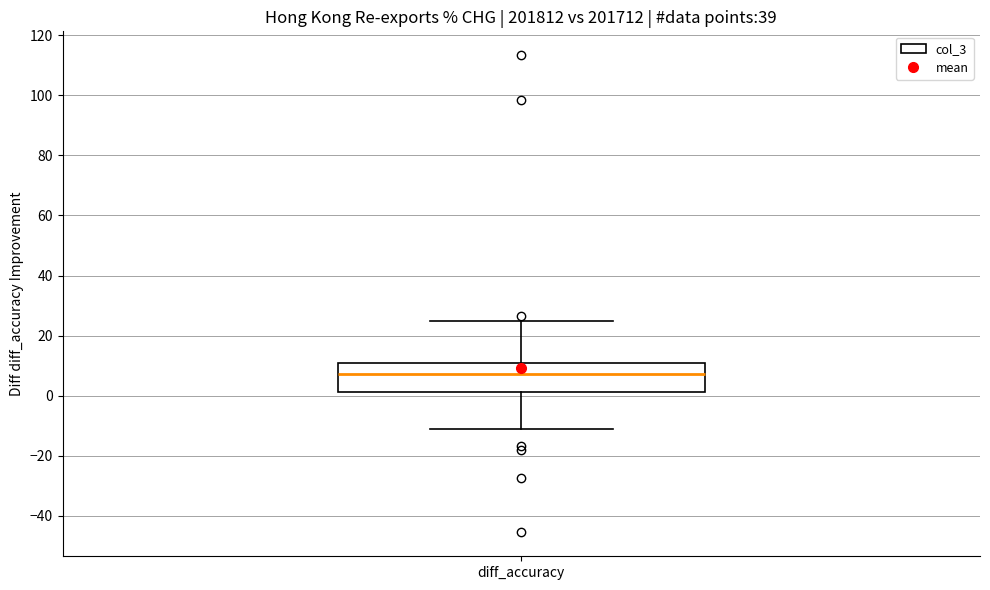

Read this box plot against the y-axis: the position of the median line, the range covered by the box, and the ends of both whiskers. The values are not printed on the chart, so give them approximately, as read against the axis.

median 8, box 2 to 10, whiskers -12 to 24